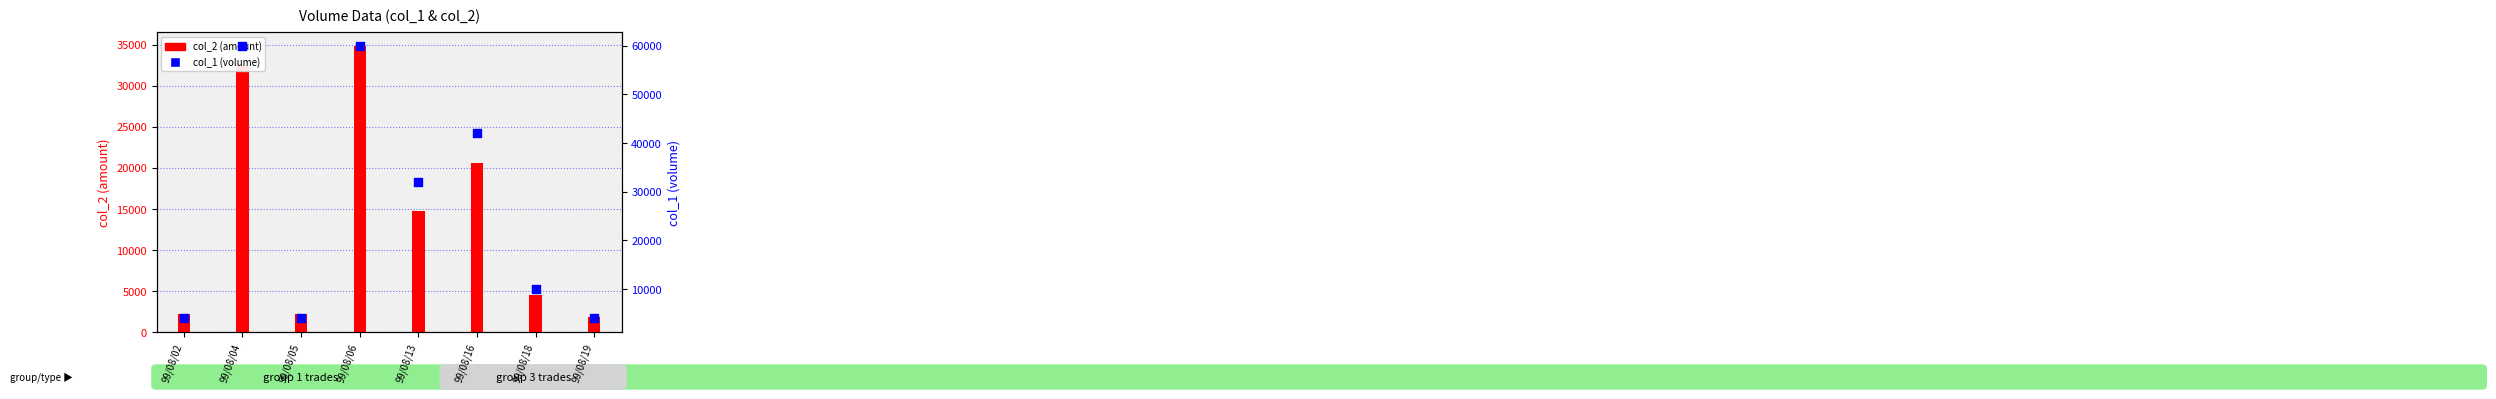

What are all the series names shown in the legend?

col_2, col_1